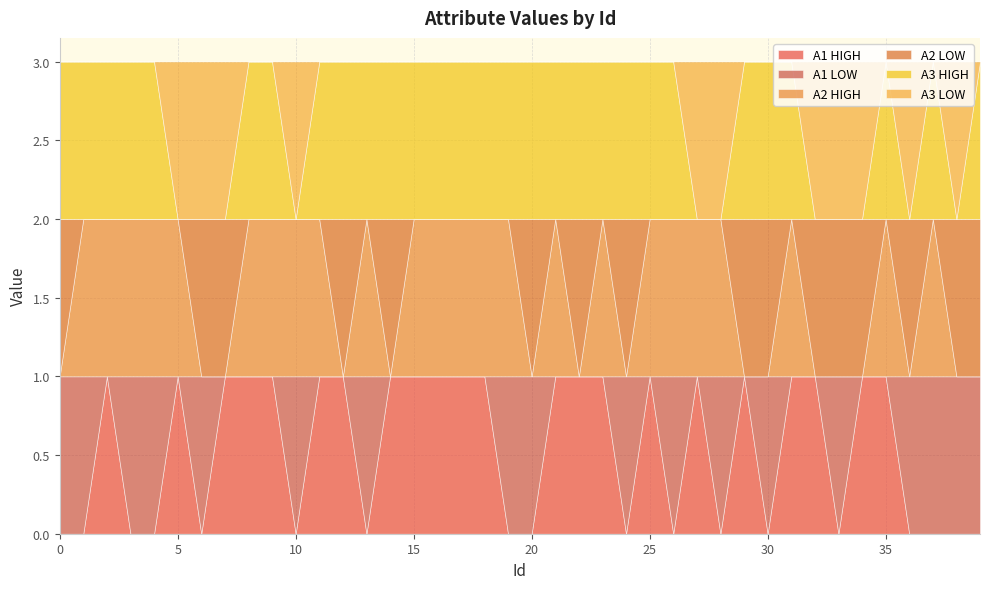

Between 19 and 33, which series saw the biggest shift?

A2 HIGH